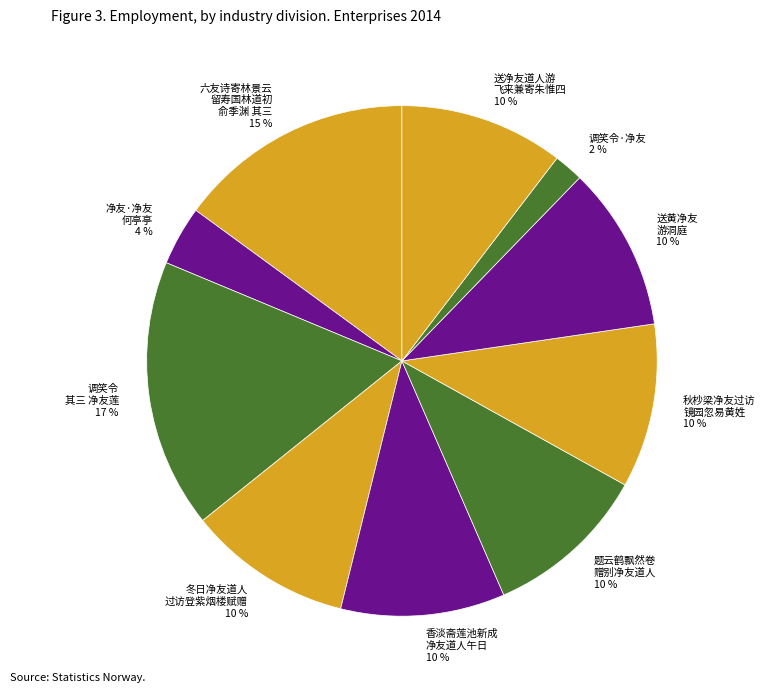

Does 调笑令 其三 净友莲 17 % represent more than half of the total?

No